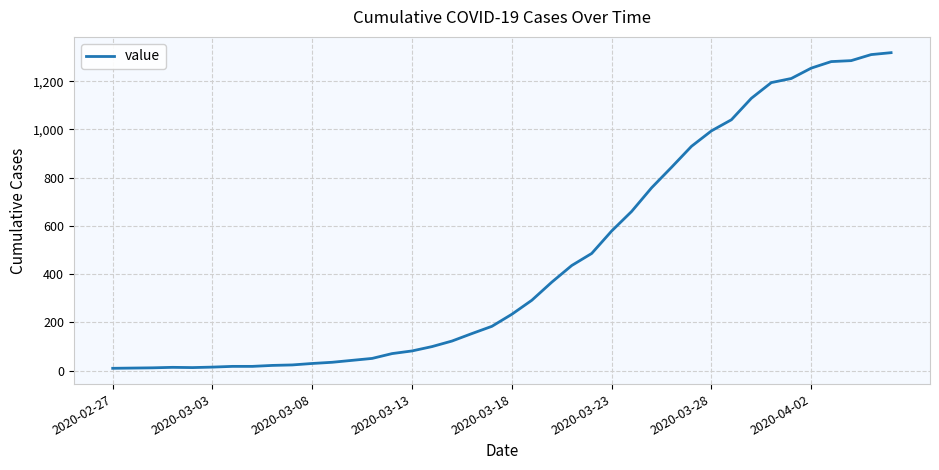

What is the difference between the maximum and minimum values?

1308